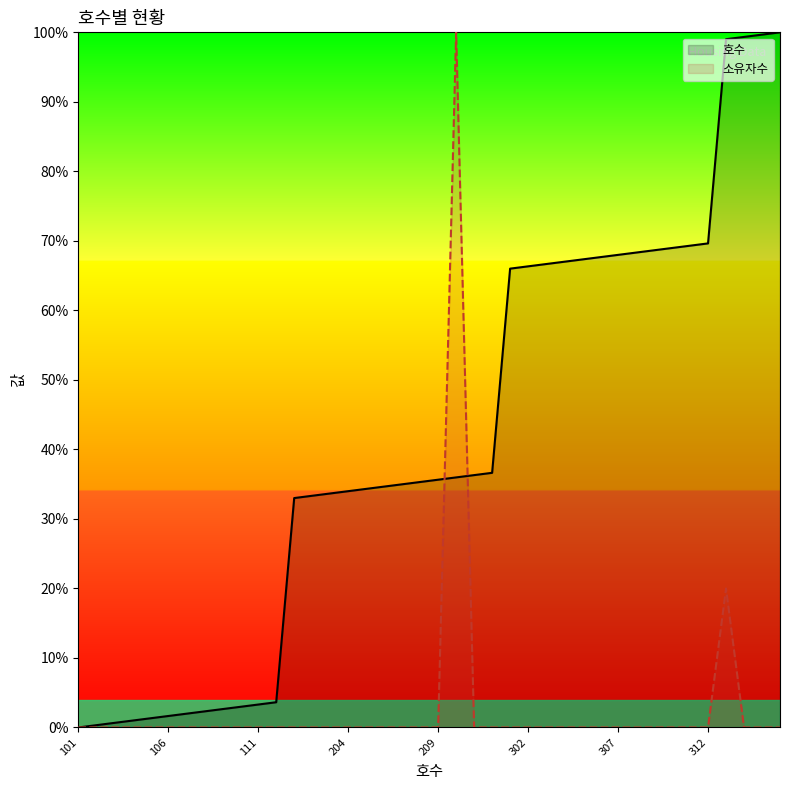

True or false: 호수 has a value of 1.1 at 302.

False